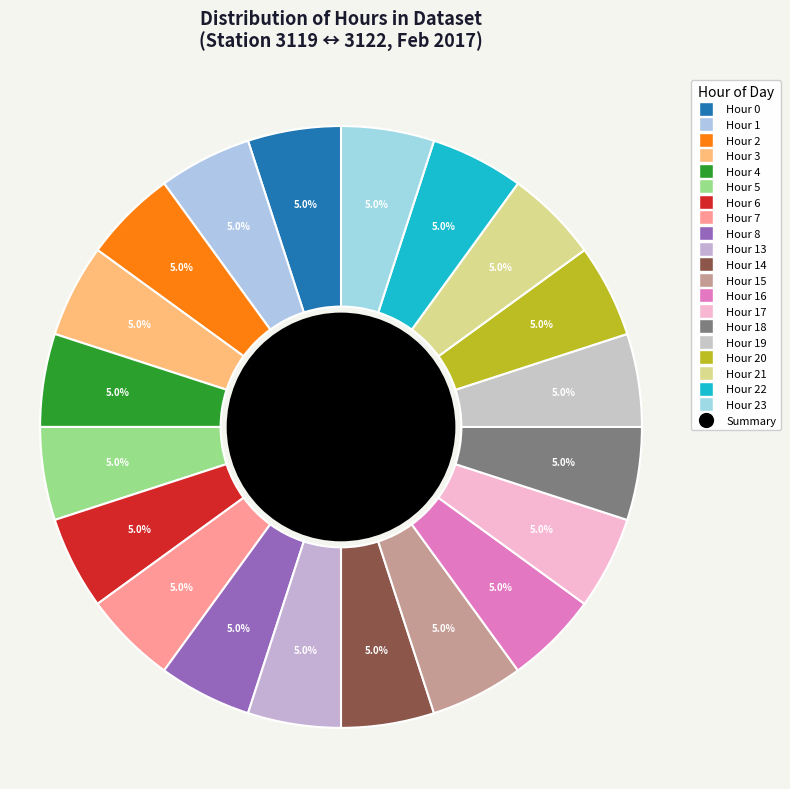

What is the largest slice in the pie chart?

23